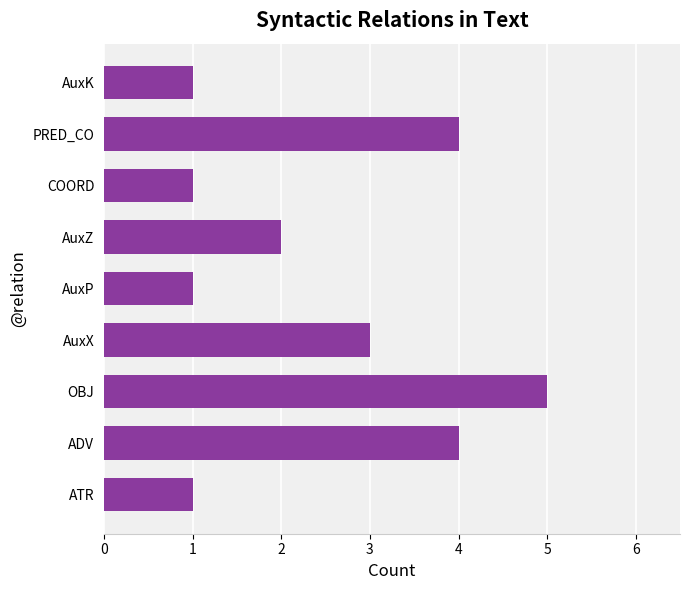

What value does the data have at AuxX?

3